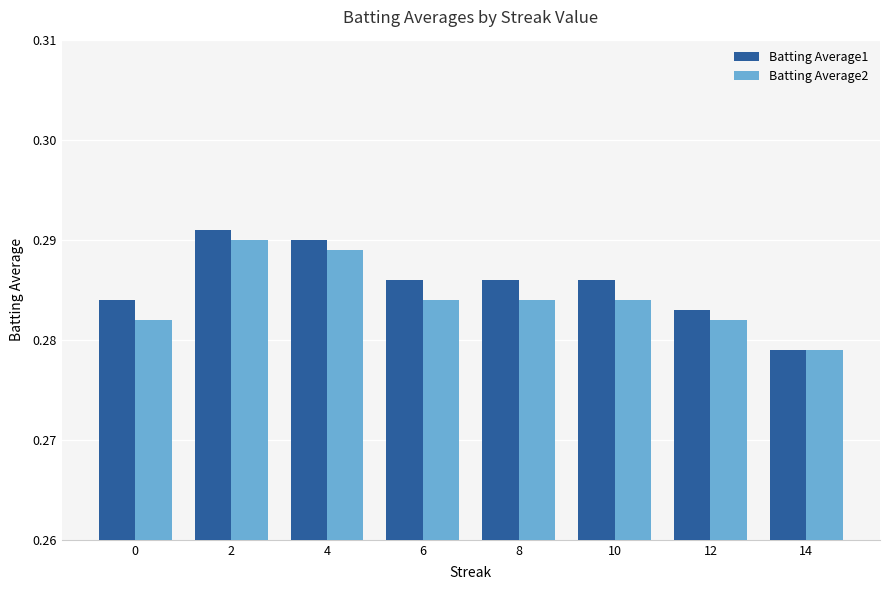

How many bars are there in total?

16